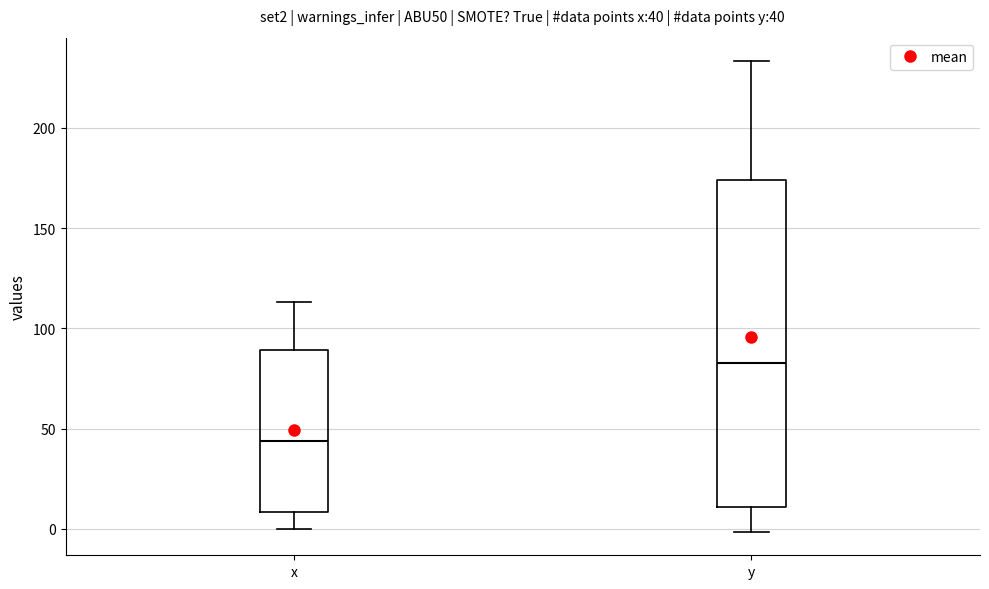

Which box is the tallest, from its lower edge to its upper edge?

y